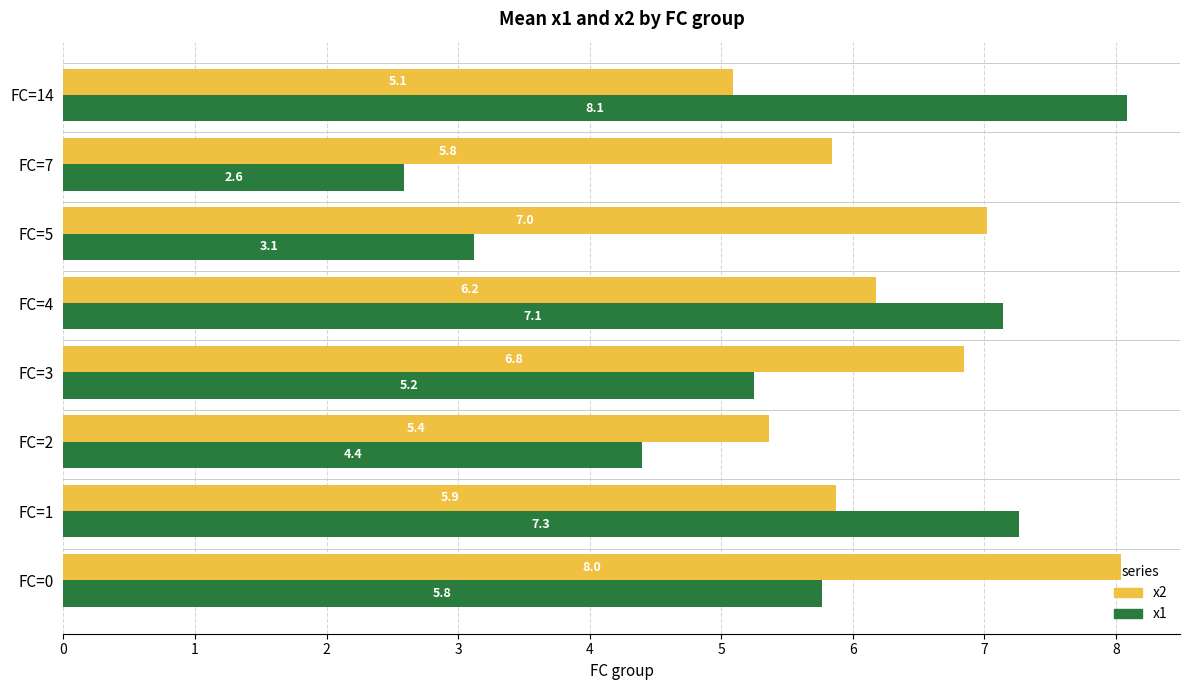

List the labels in order of x1 value, smallest first.

FC=7, FC=5, FC=2, FC=3, FC=0, FC=4, FC=1, FC=14